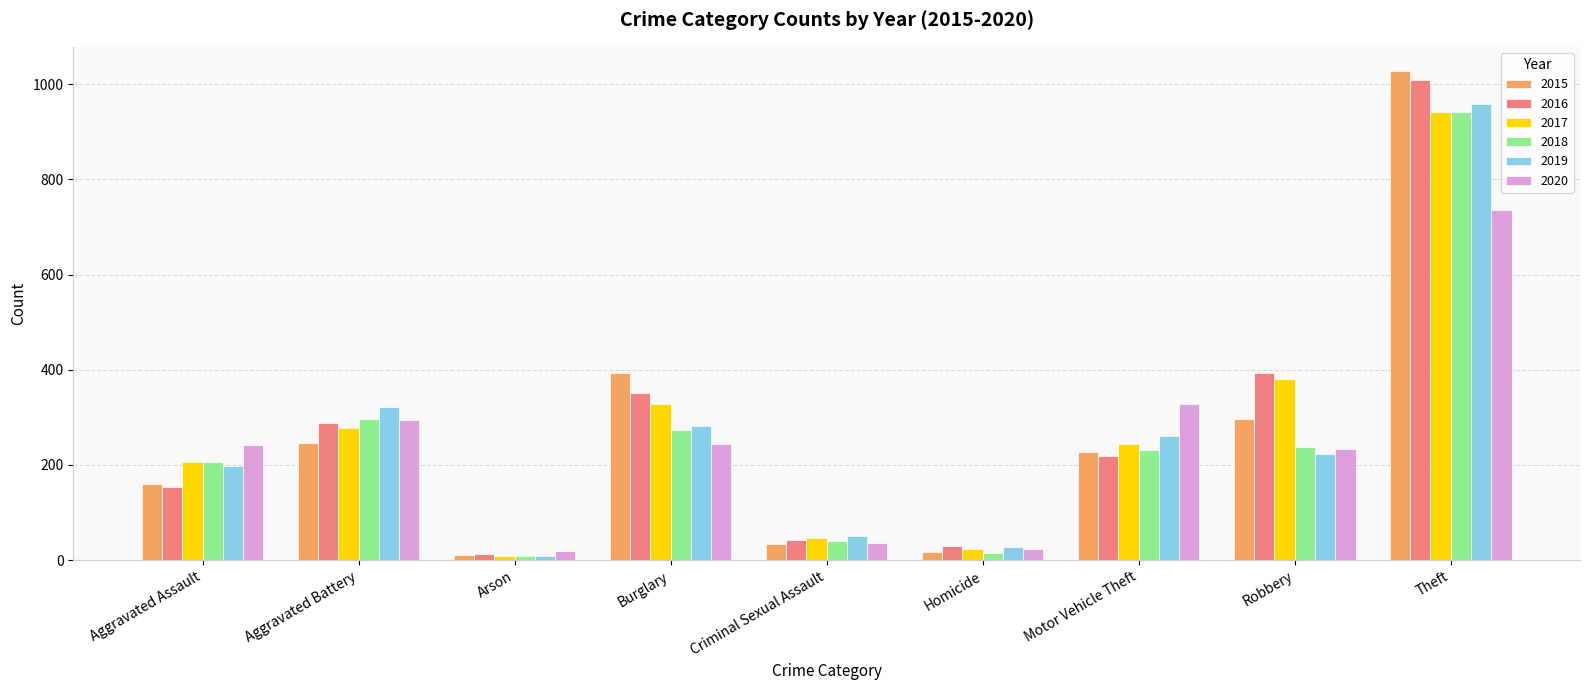

The value of 2020 at Burglary is 355. True or false?

False